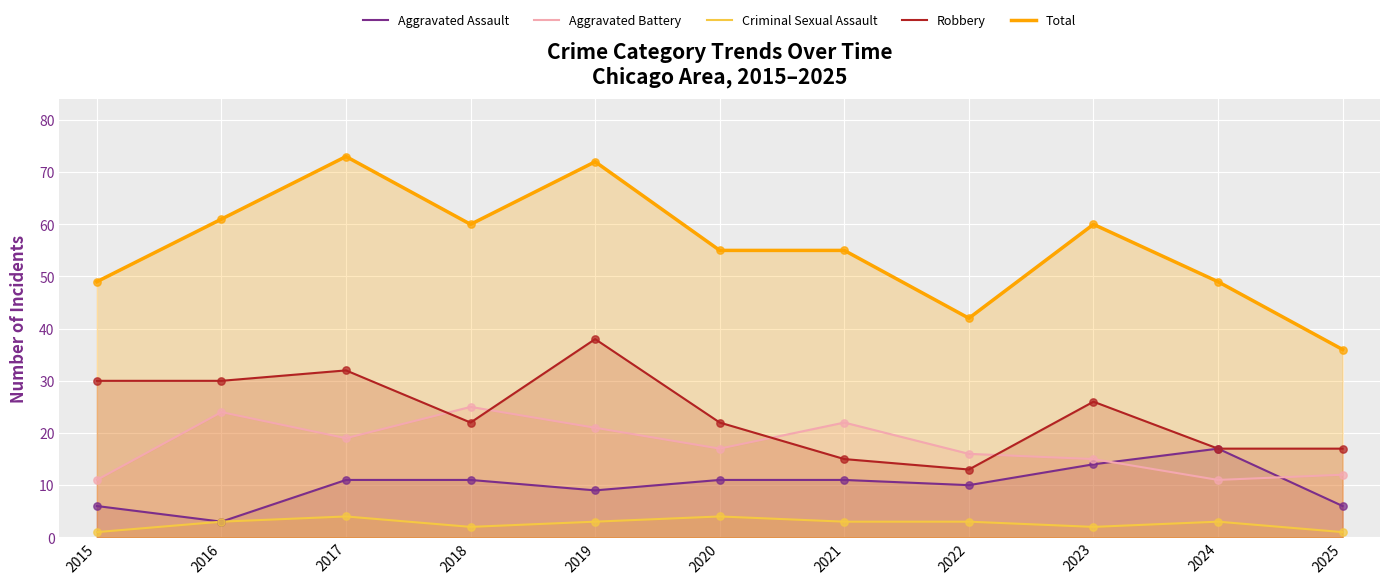

What is the total value across all series at 2021?

106